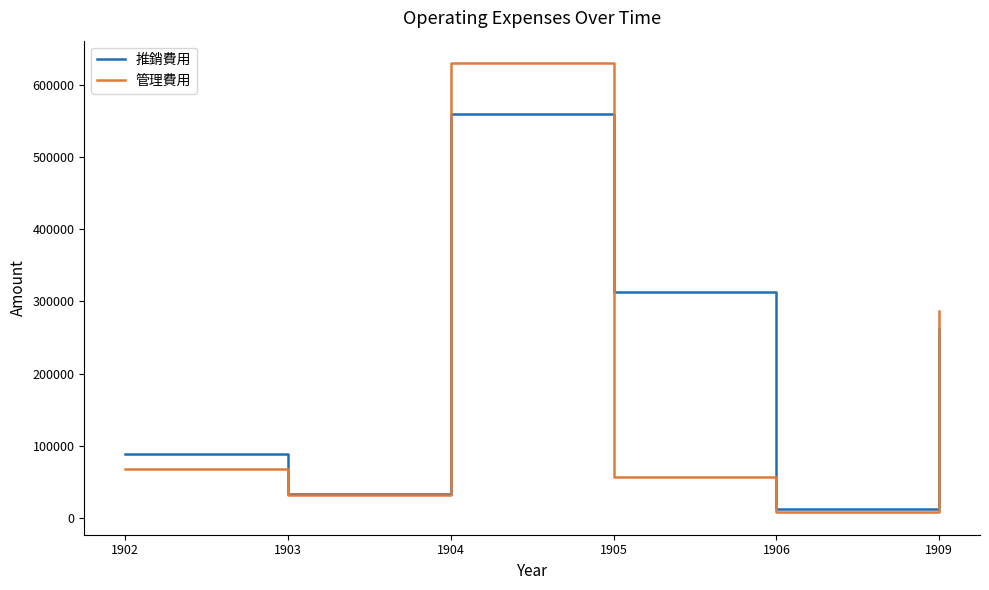

What is the sum of all 管理費用 values?

1080371